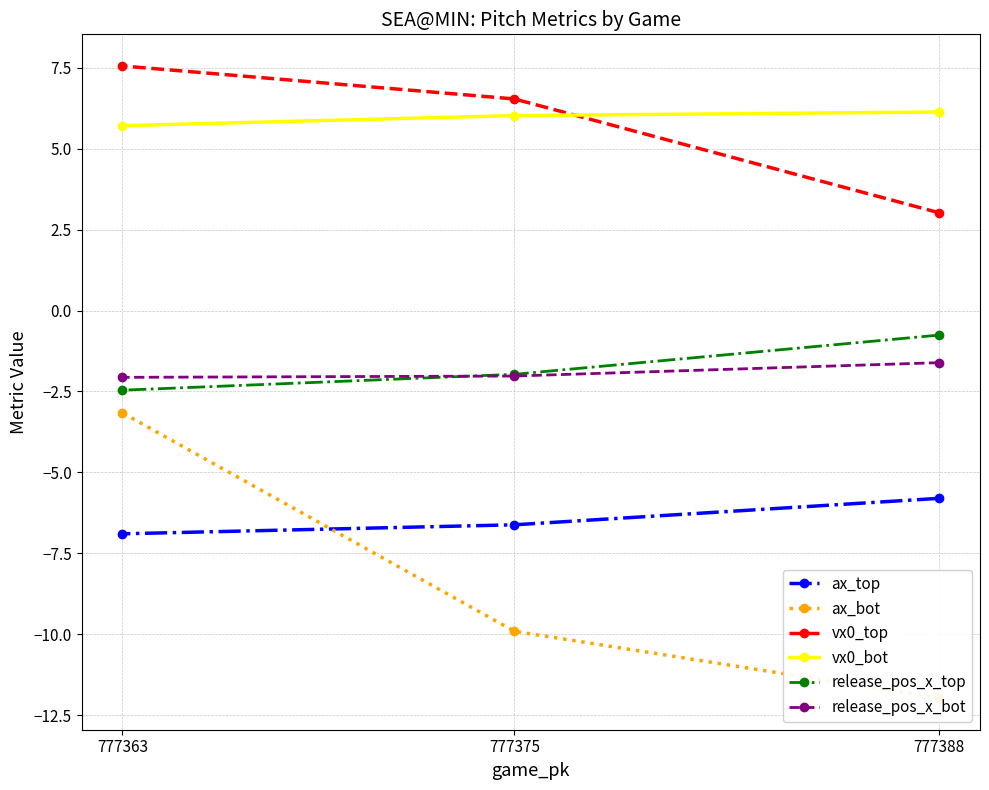

At which label does vx0_top first exceed 6?

777363